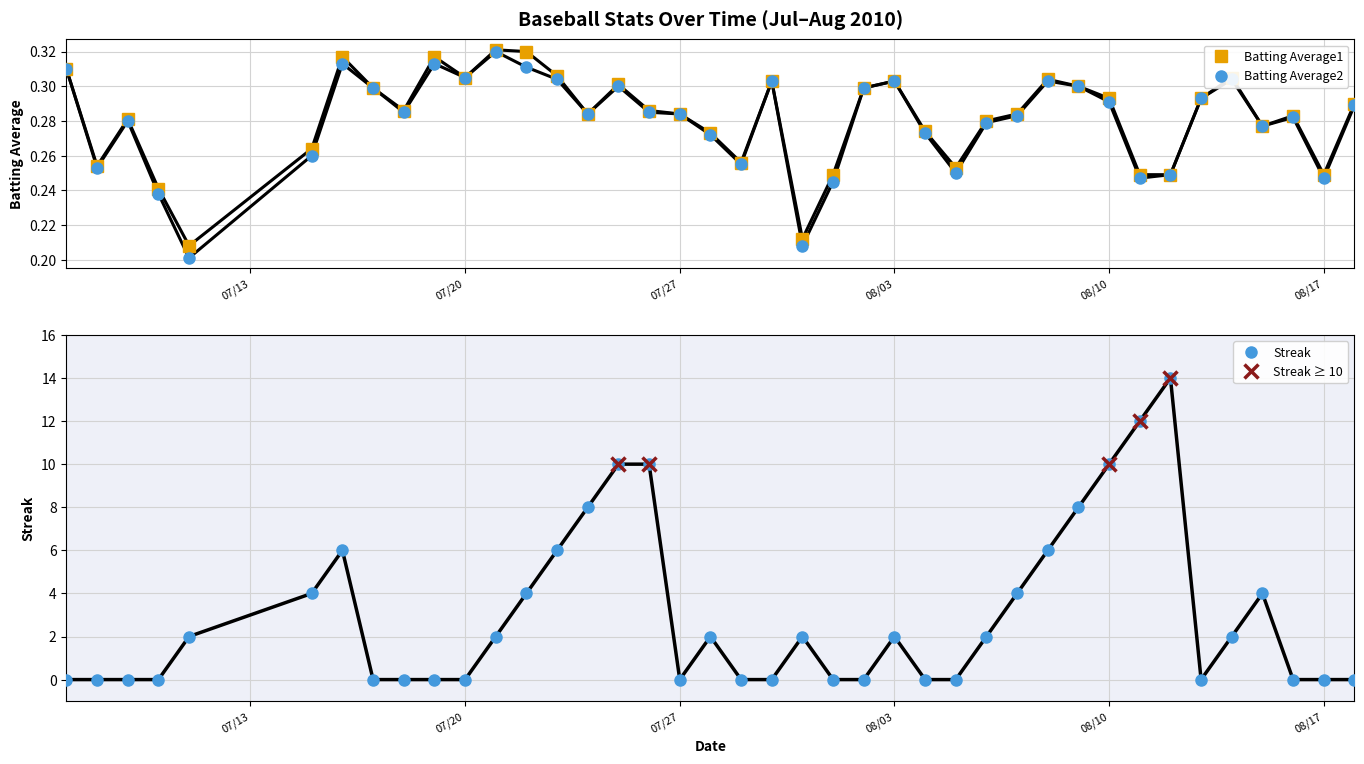

How many times do Streak and Batting Average1 cross each other?

14